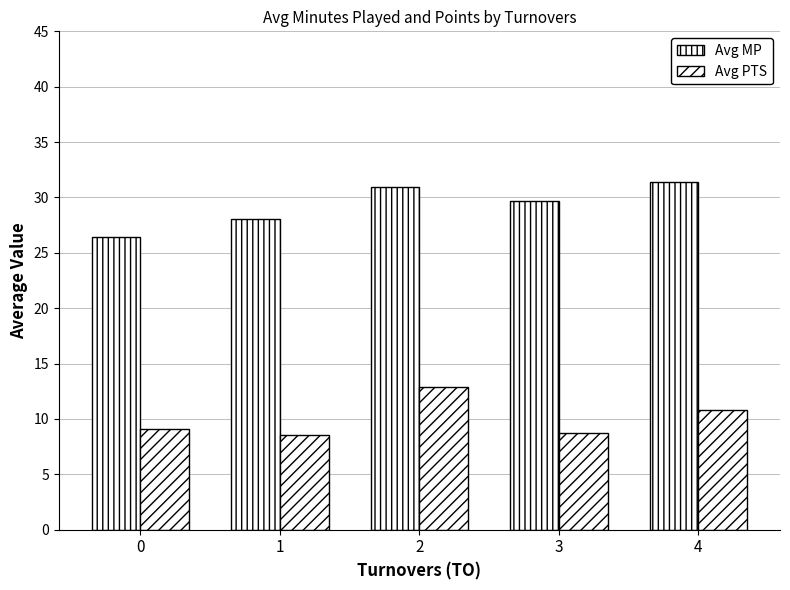

At 1, list the series in order from smallest to largest.

Avg PTS, Avg MP